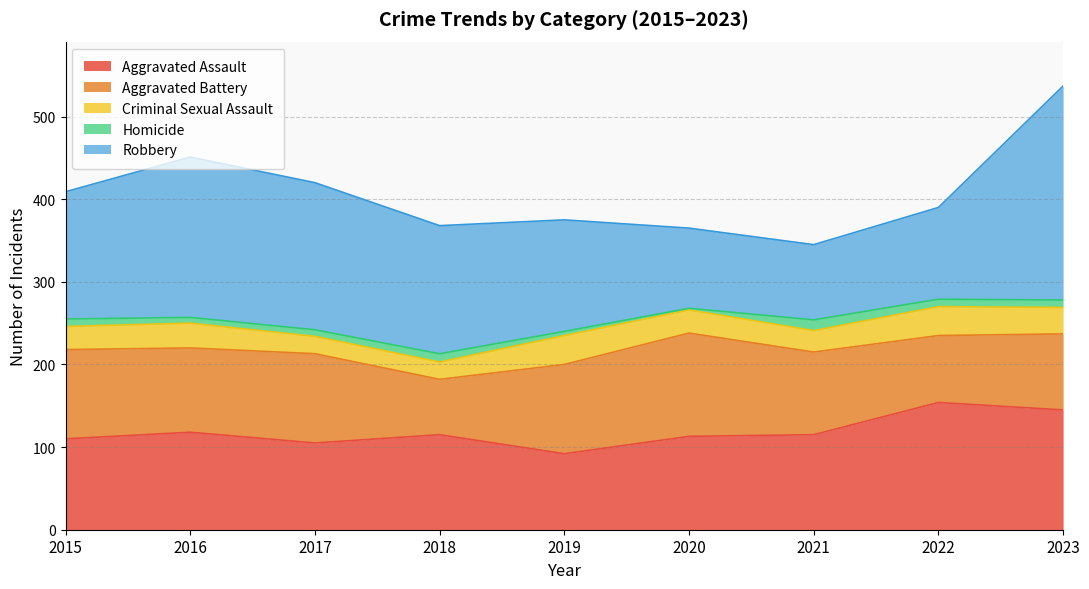

At which label is Aggravated Assault closest to 123?

2016